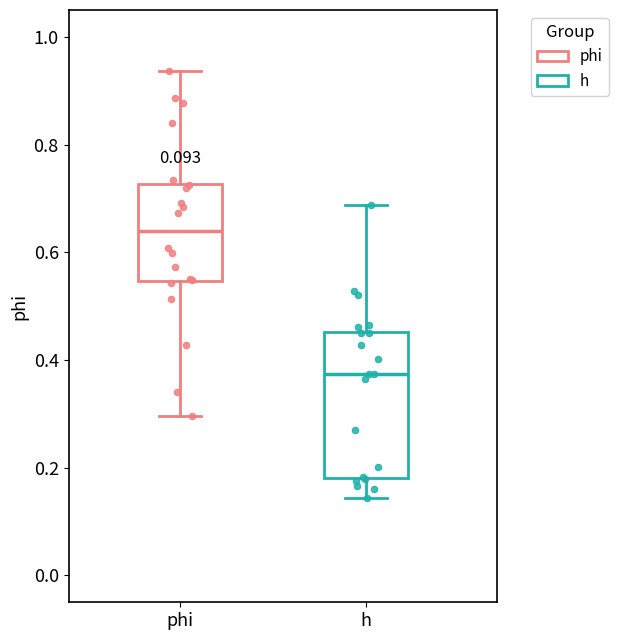

Comparing the boxes themselves (not the whiskers), which one is the tallest?

h